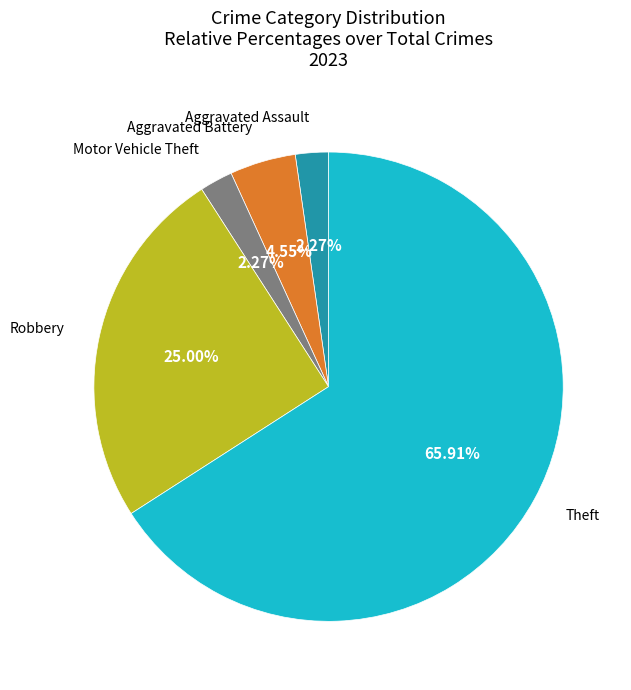

Is there any slice that represents more than half of the pie?

Yes